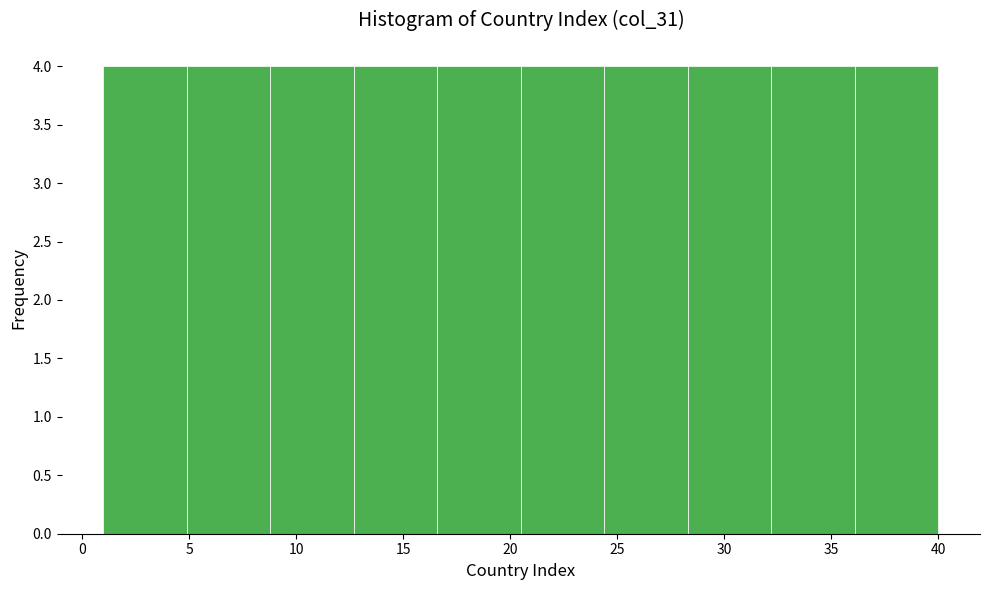

How tall is the bar that spans 12.7 to 16.6 on the x-axis? Neither the bar edges nor the heights are printed on the chart, so give them approximately, as read against the axes.

4